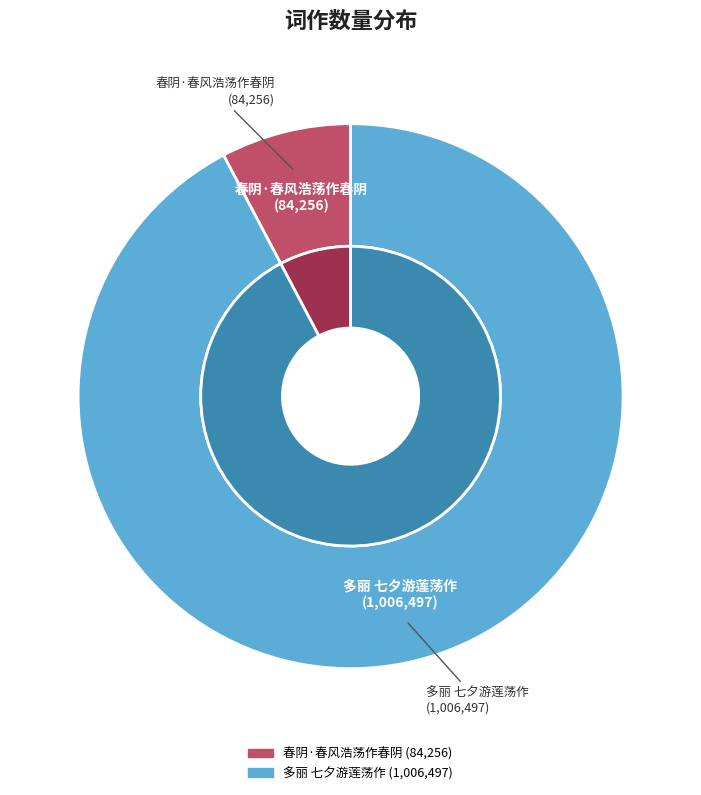

What percentage is the 多丽 七夕游莲荡作 slice, to the nearest percent?

92%